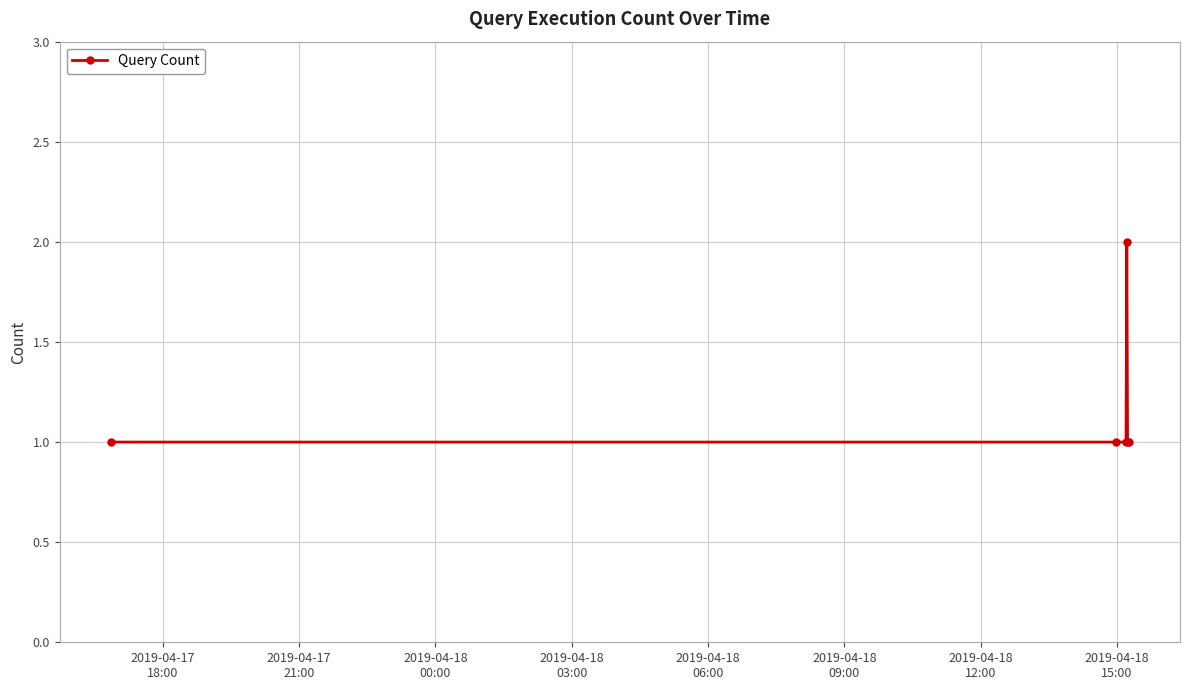

What is the sum of all values?

7